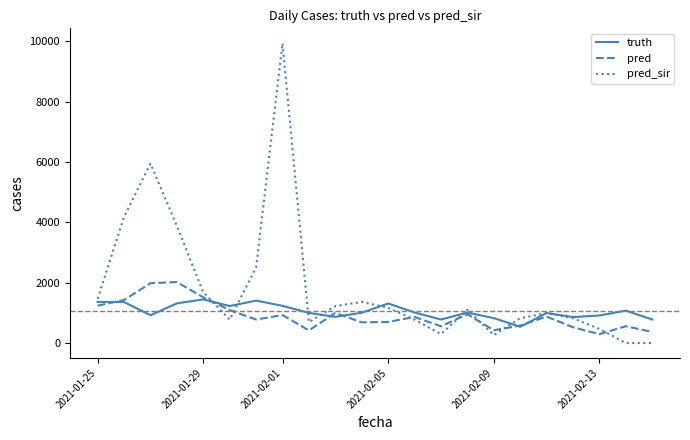

Which series has the largest total across all categories?

pred_sir